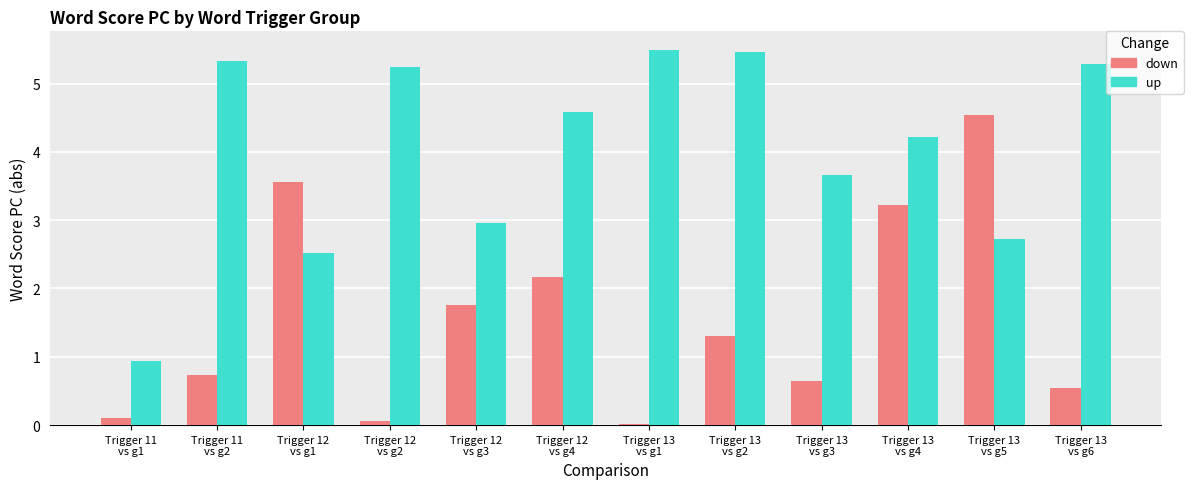

The value of down at Trigger 11
vs g2 is 0.4. True or false?

False